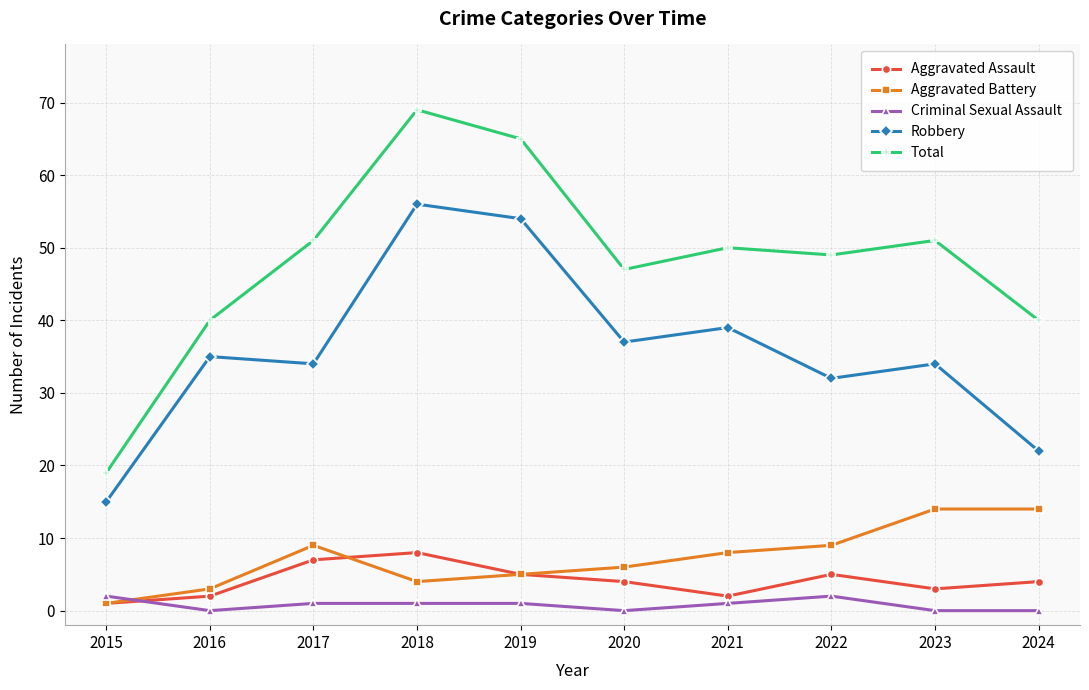

What is the difference between the highest and lowest values at 2020?

47